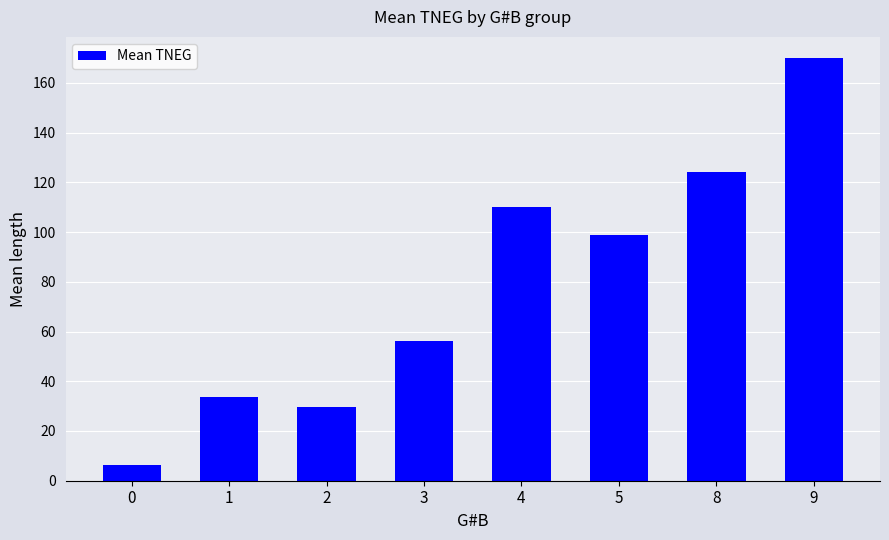

How many values are below 99?

4